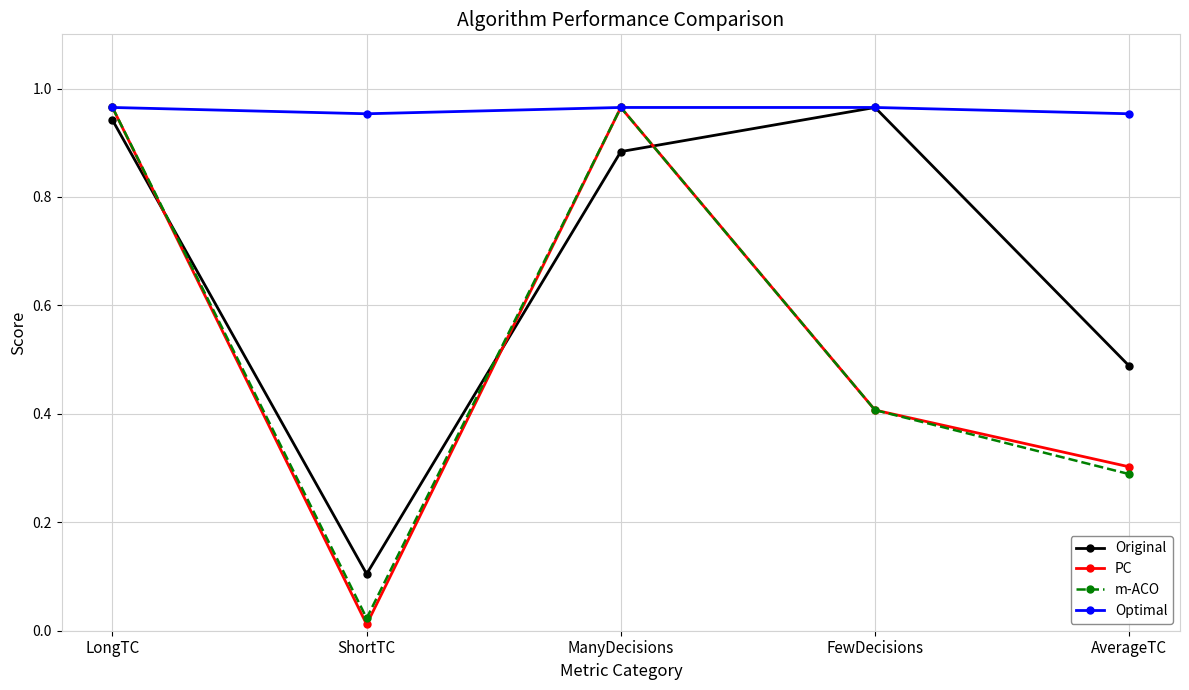

True or false: m-ACO and Original intersect in this chart.

True